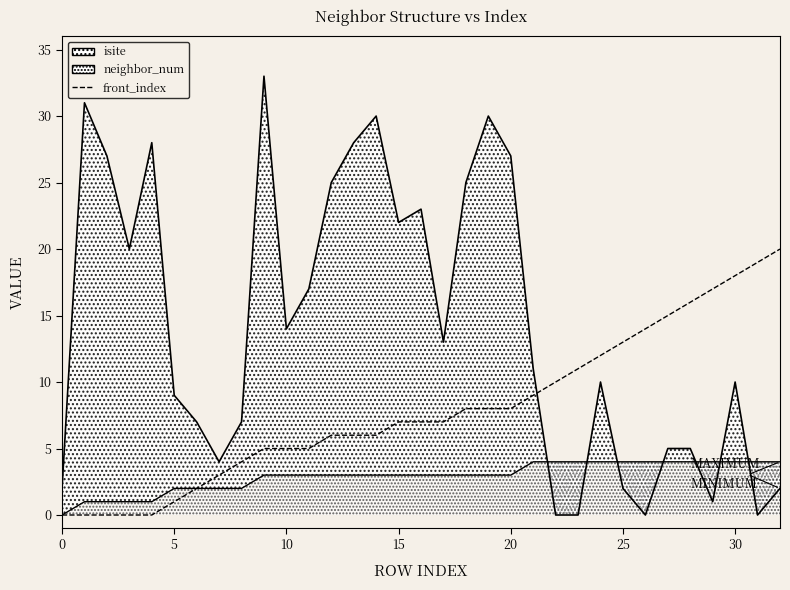

What is the greatest value displayed?

33